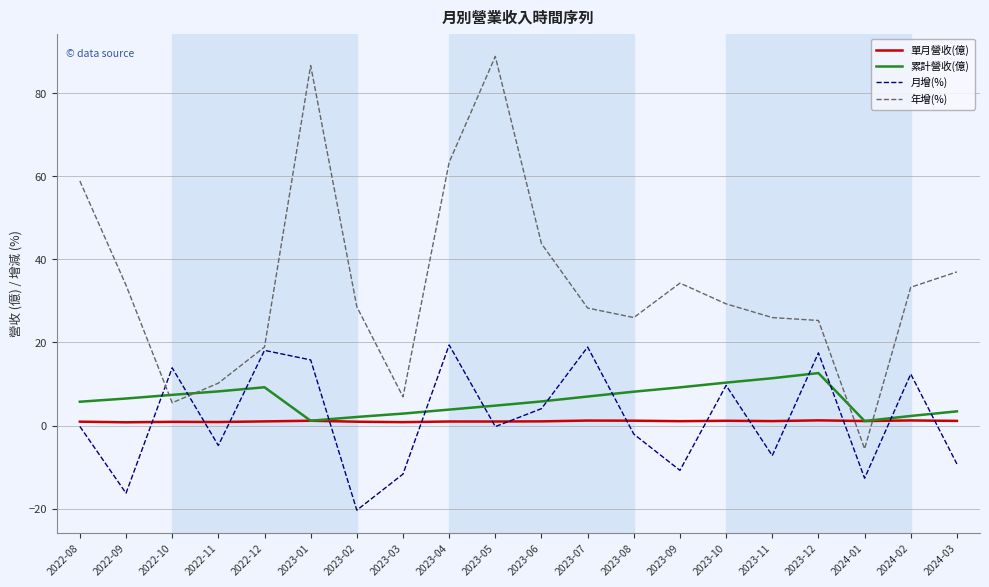

What value does the 累計營收(億) series have at 2023-02?

2.1